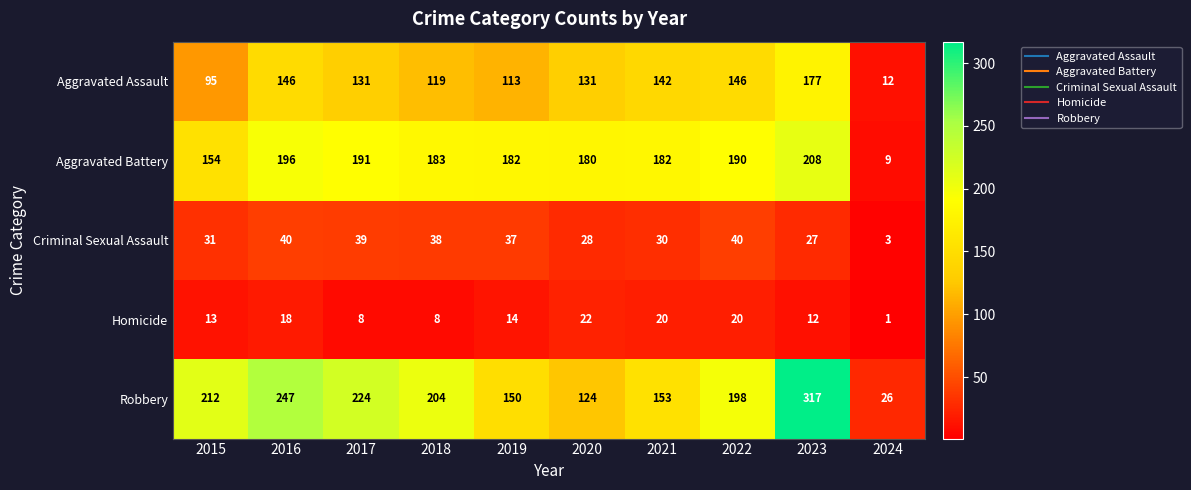

The value of Aggravated Battery at 2019 is 182. True or false?

True